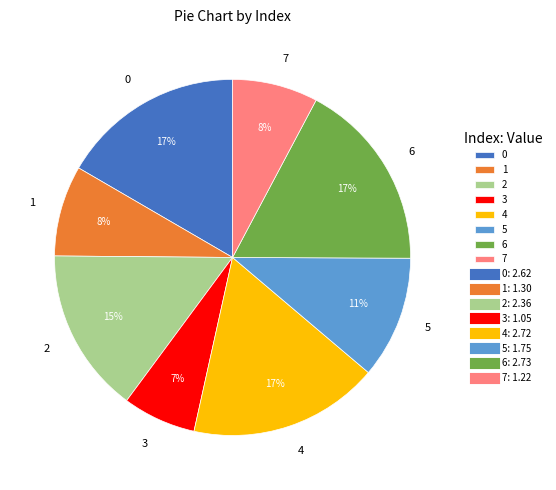

Approximately how many times larger is the value at 3 compared to 5?

0.6